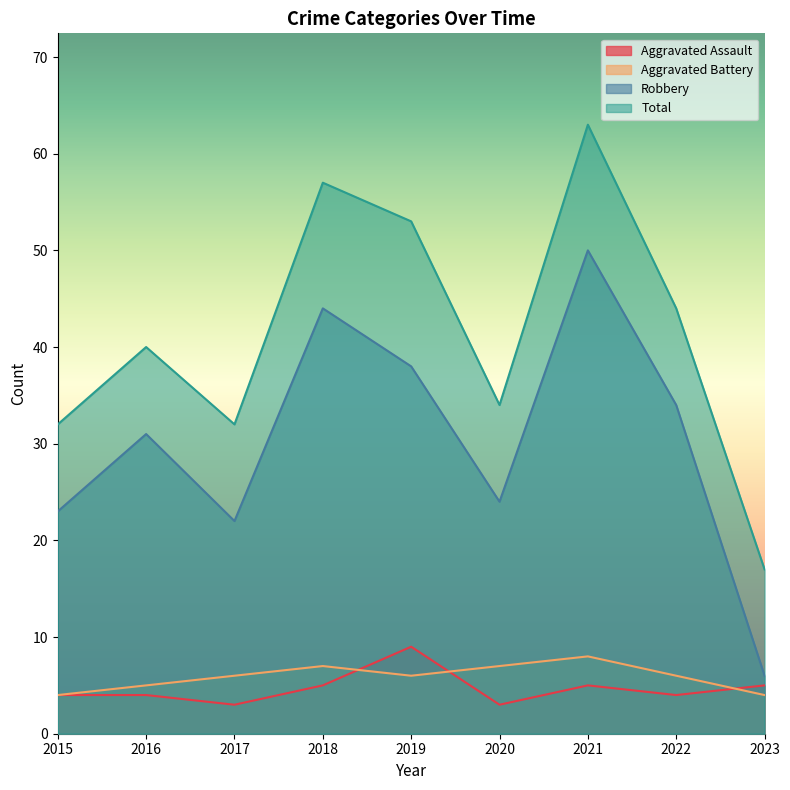

True or false: Total and Aggravated Battery cross at least once.

False